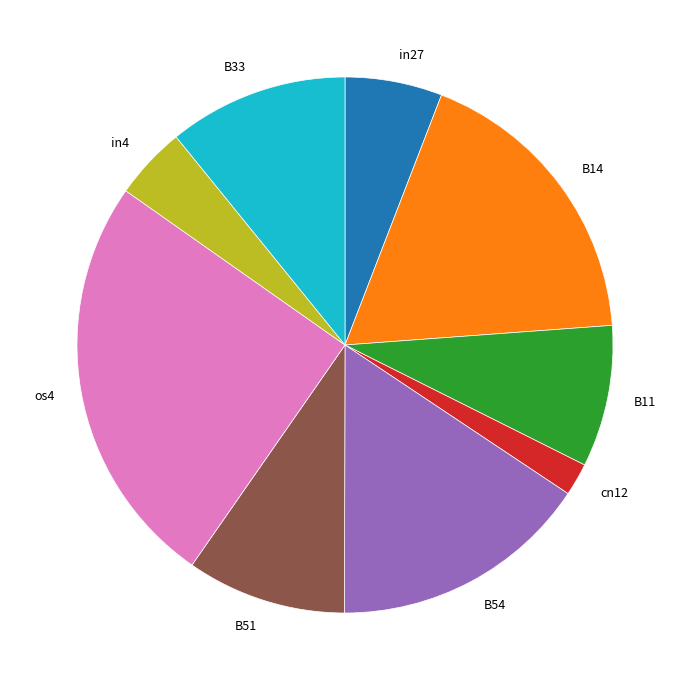

Which slice is the smallest?

cn12